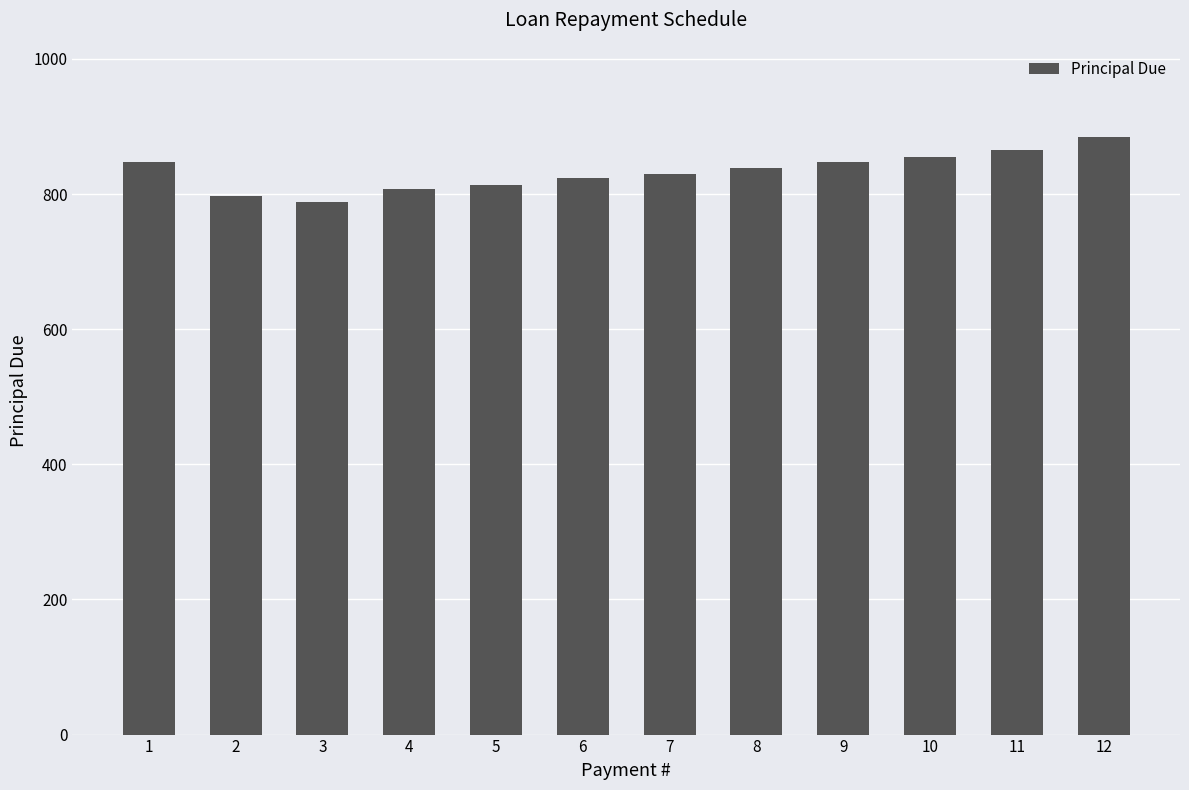

Is it true that the value at 2 is 1266.6?

False